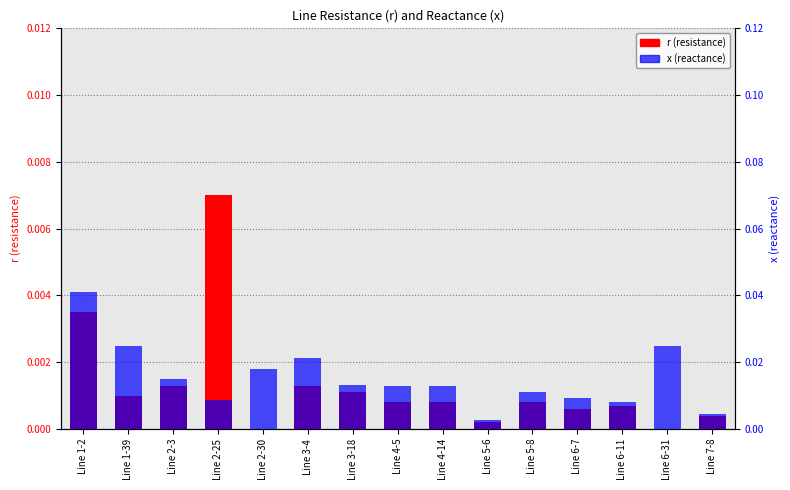

Between Line 7-8 and Line 1-2, which is larger?

Line 1-2